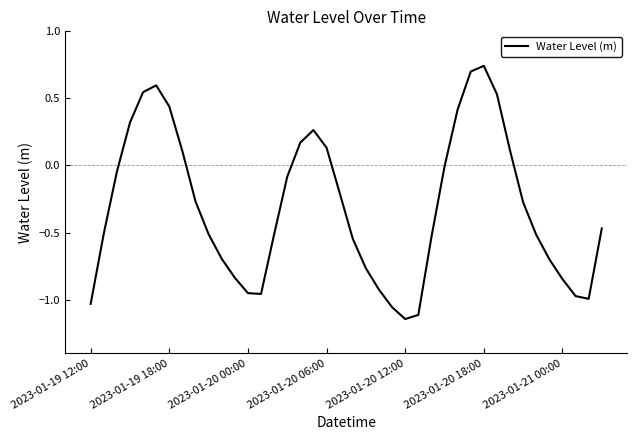

What is the difference between the maximum and minimum values?

1.9